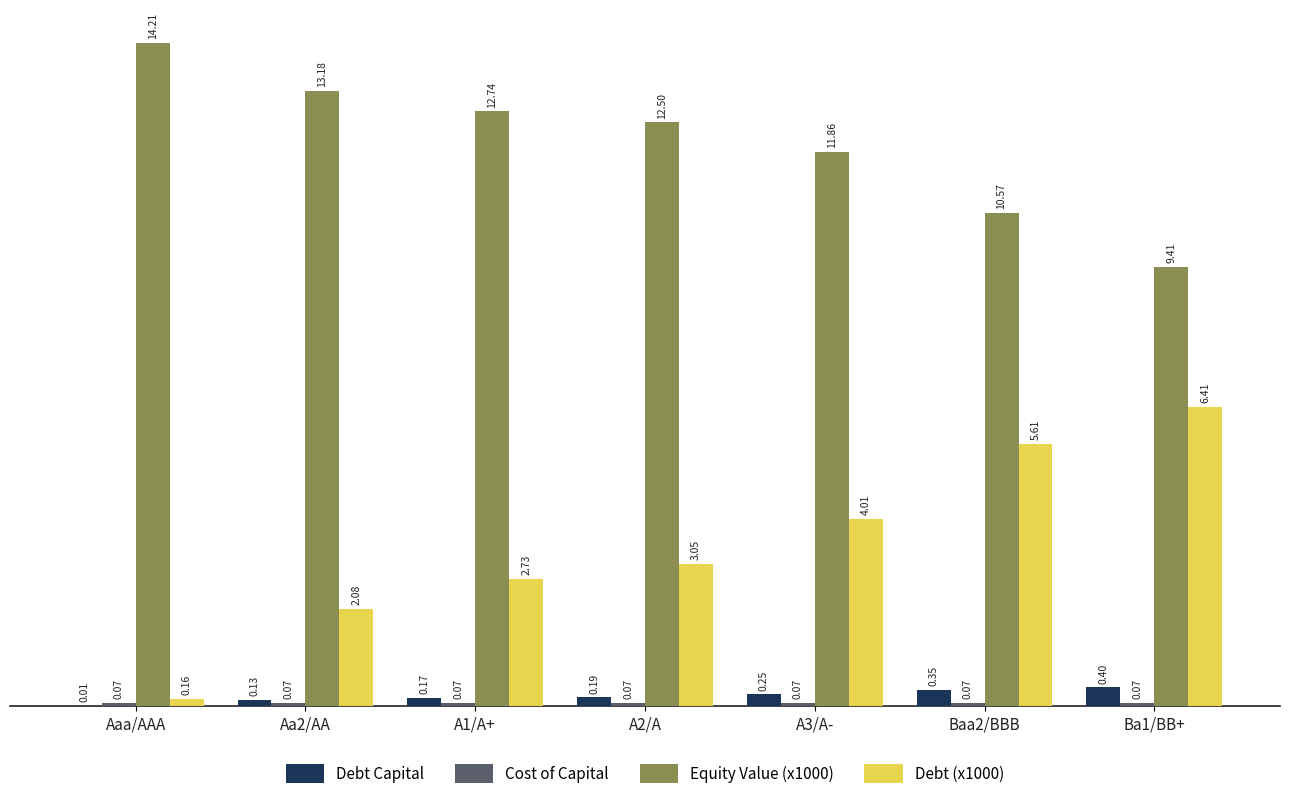

At which category is the sum across all series the highest?

Baa2/BBB